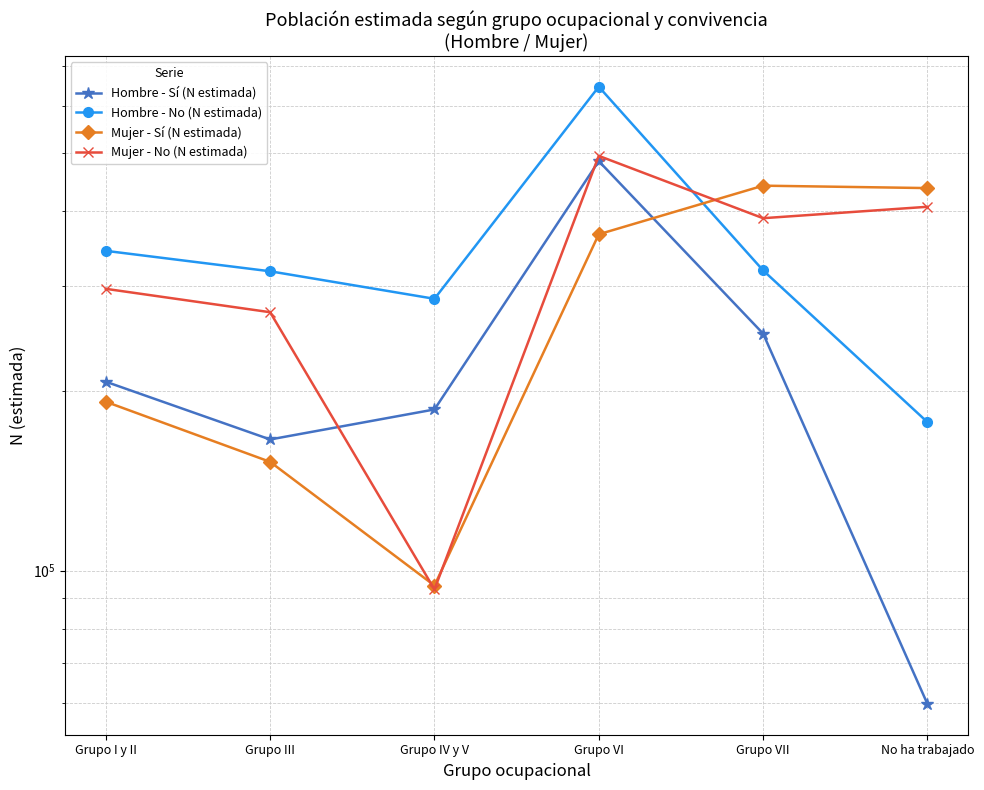

Between No ha trabajado and Grupo IV y V, which is larger?

Grupo IV y V